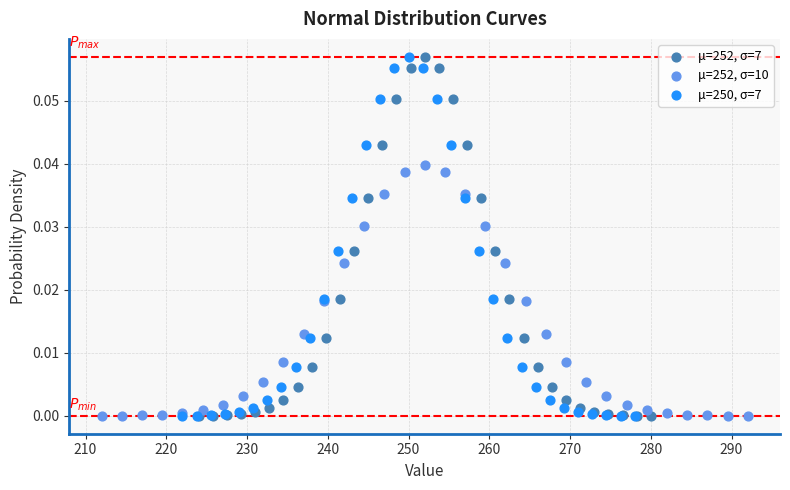

What are all the series names shown in the legend?

μ=252, σ=7, μ=252, σ=10, μ=250, σ=7